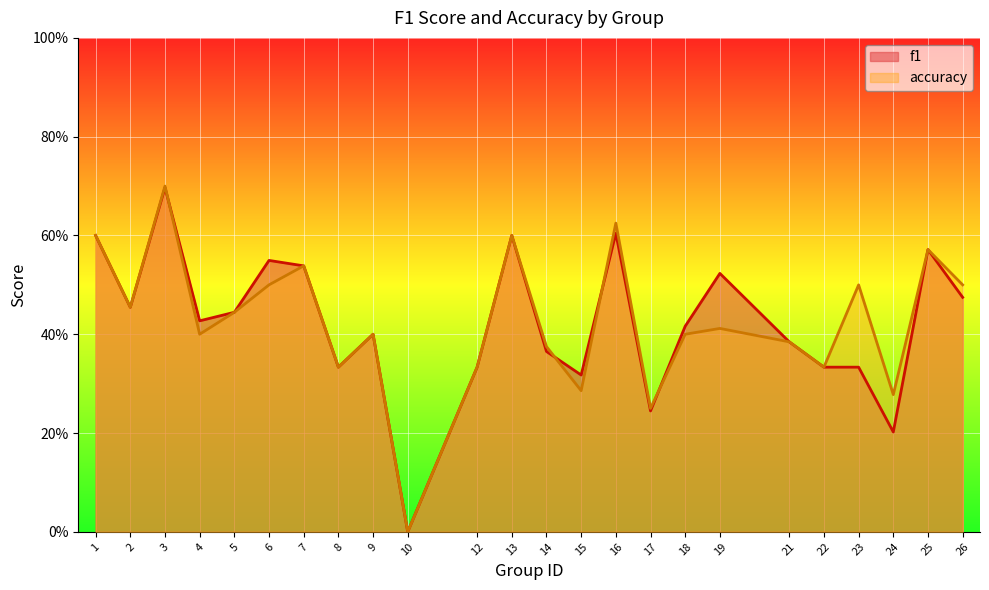

True or false: f1 has a value of 0.7 at 19.

False